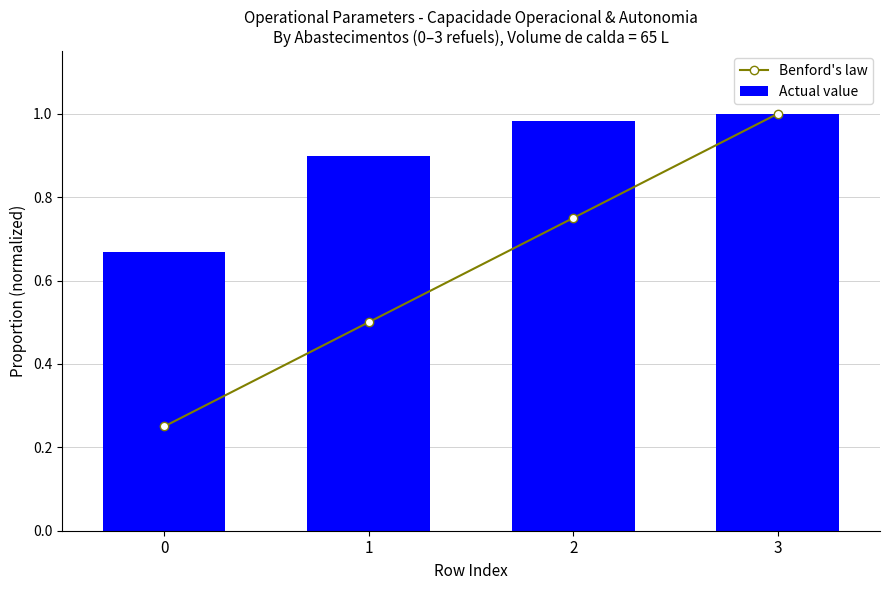

The value of Actual value at 3 is 0.2. True or false?

False